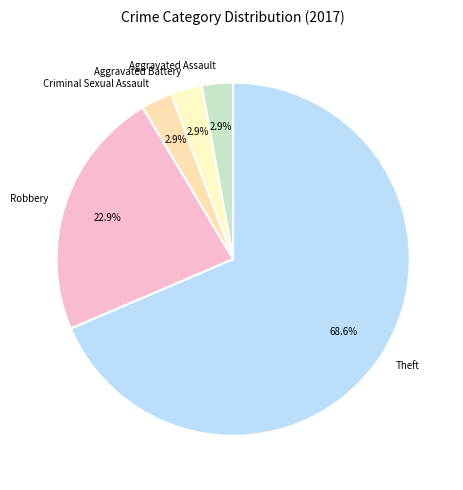

Does Aggravated Assault represent more than half of the total?

No